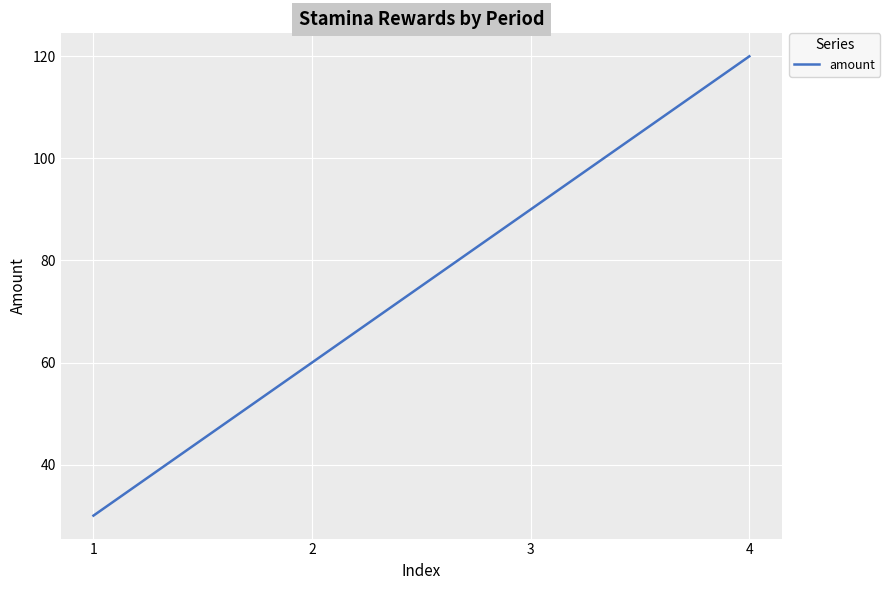

Which category has the lowest value across all series?

1